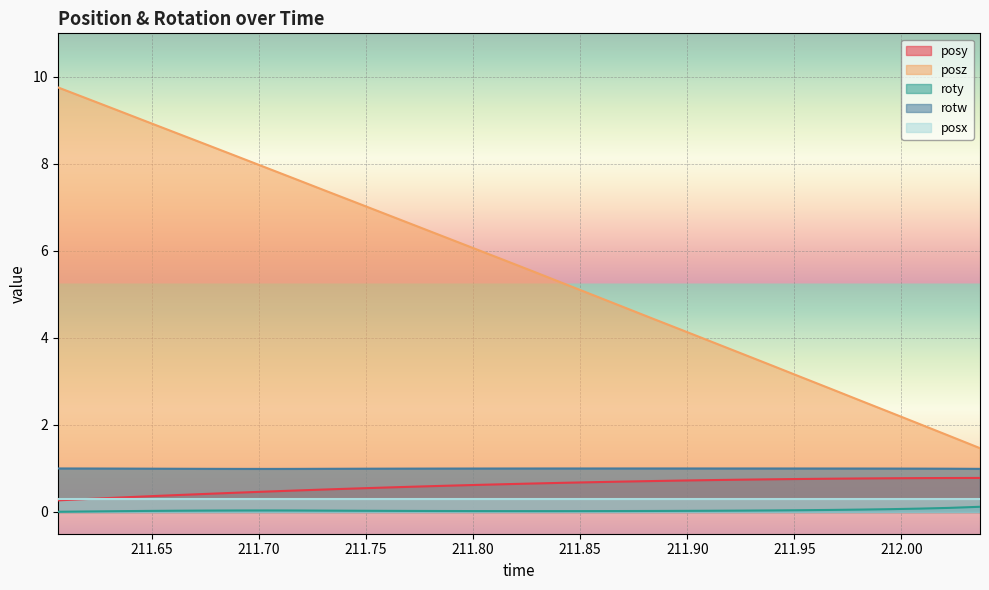

What is the maximum value for posx?

0.3